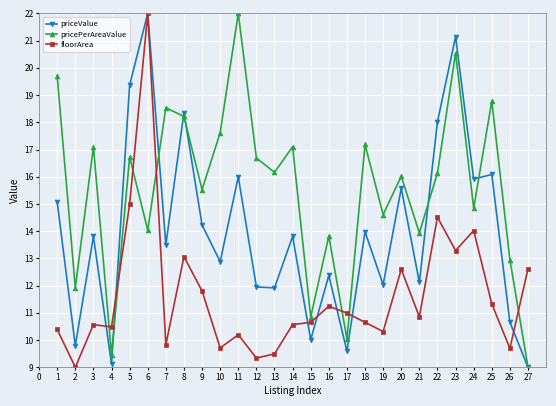

Where is the first local maximum for priceValue?

3